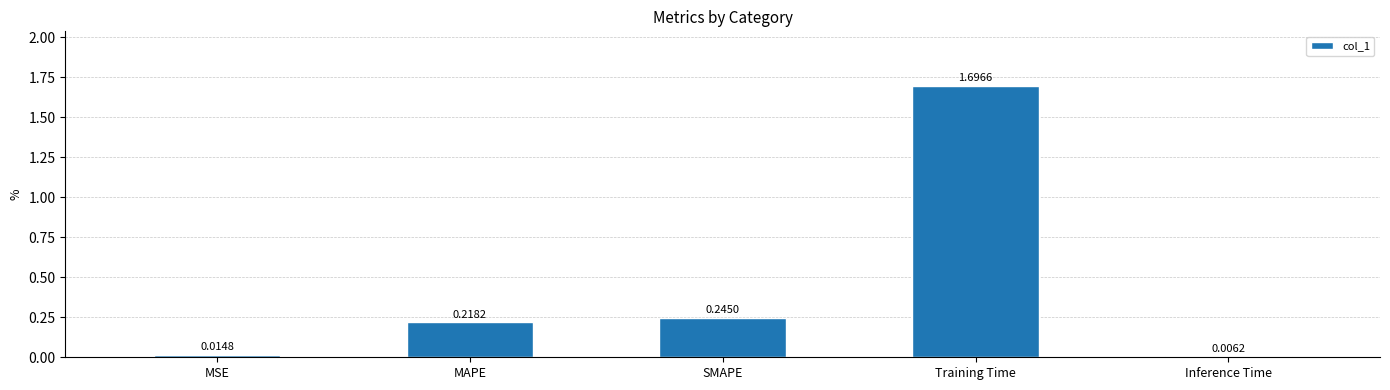

What is the change in value from MAPE to Training Time?

+1.5